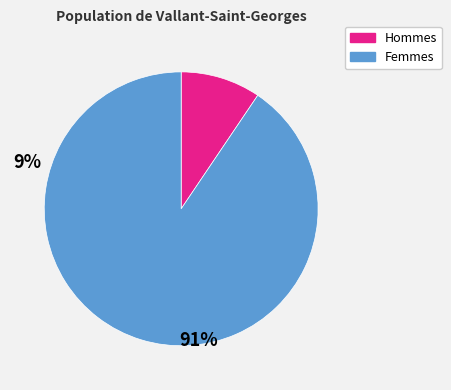

Approximately how many times larger is the value at Femmes compared to Hommes?

9.6